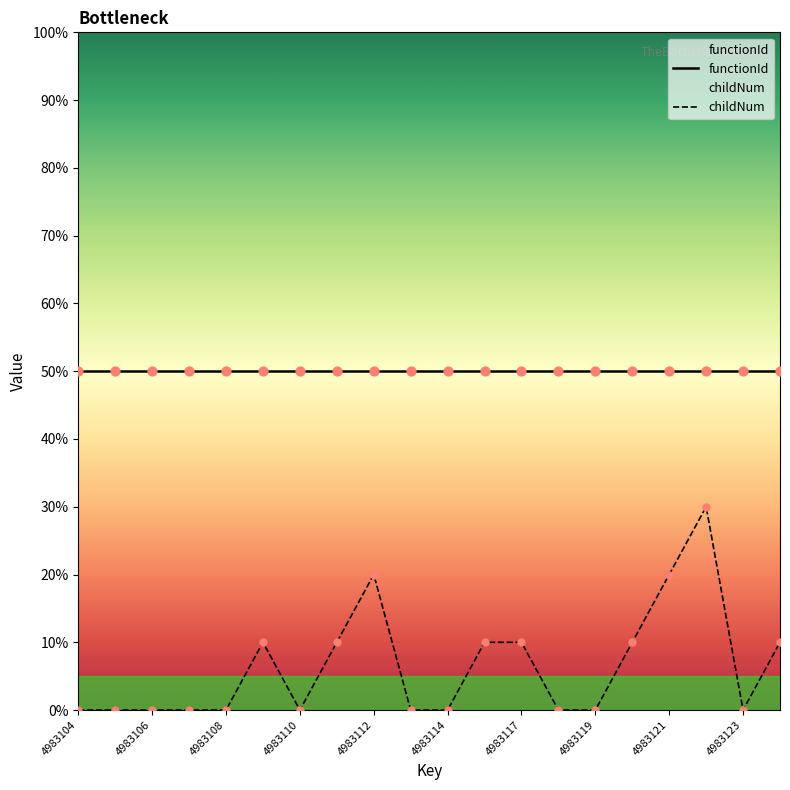

Which series has the largest total across all categories?

functionId